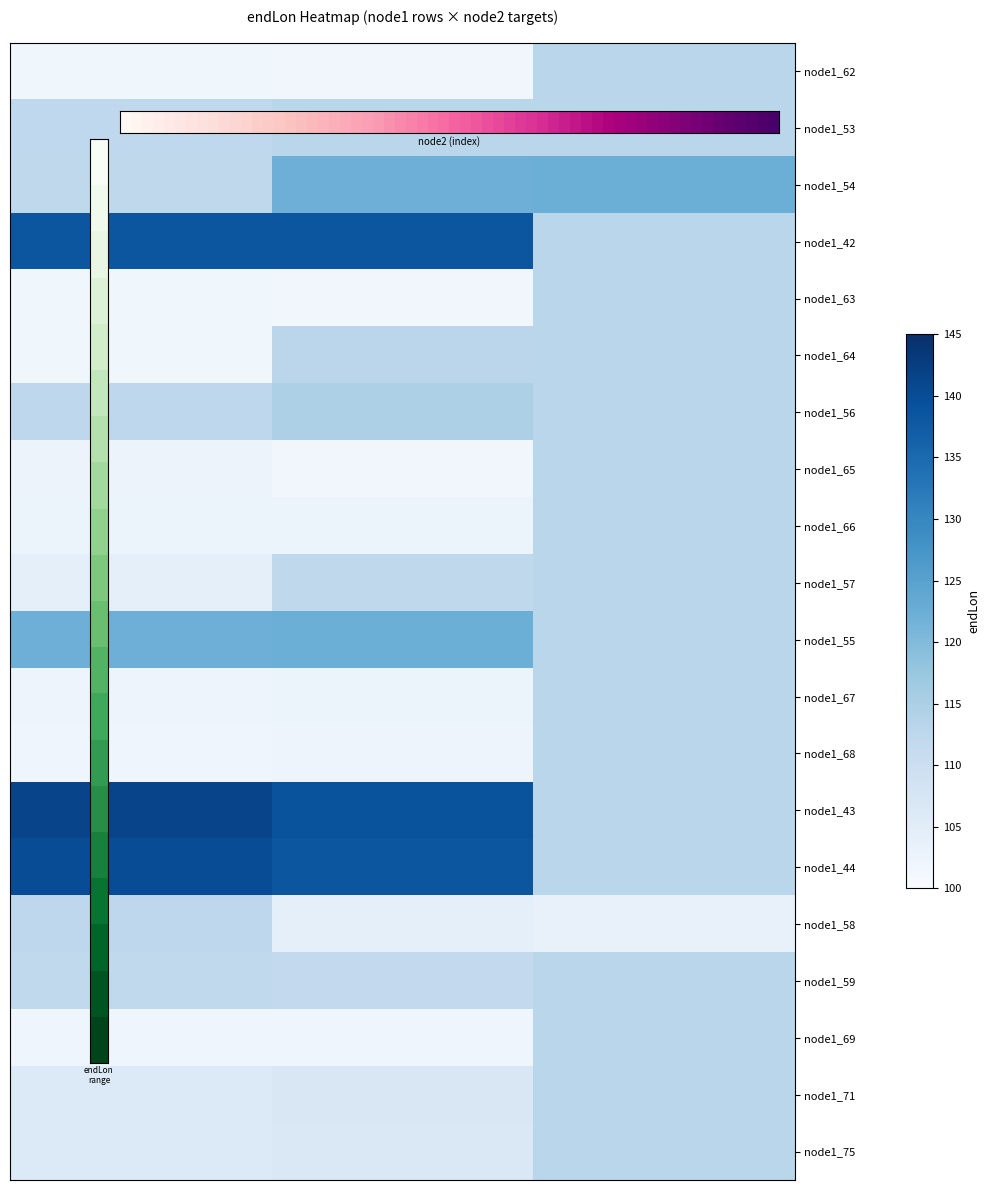

What is the total value across all series at 1?

2450.0